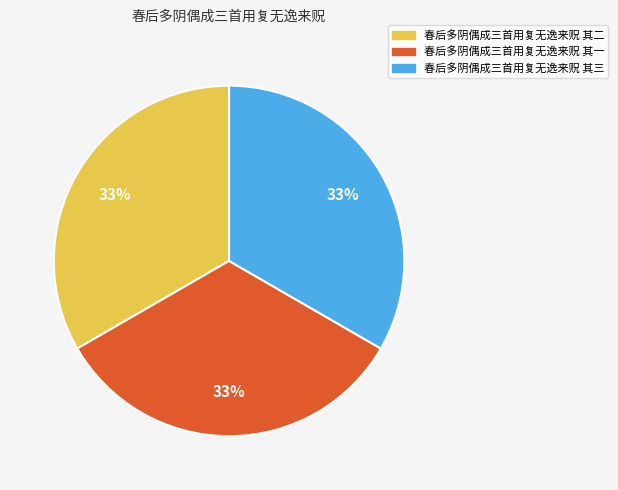

What is the ratio of the value at 春后多阴偶成三首用复无逸来贶 其三 to the value at 春后多阴偶成三首用复无逸来贶 其二?

1.0